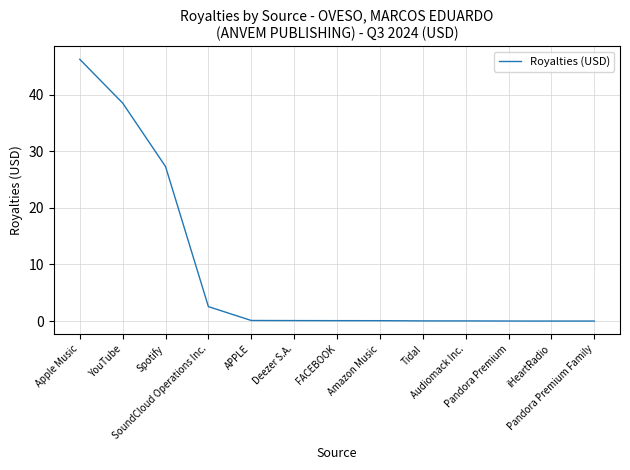

What is the difference between the maximum and minimum values?

46.3